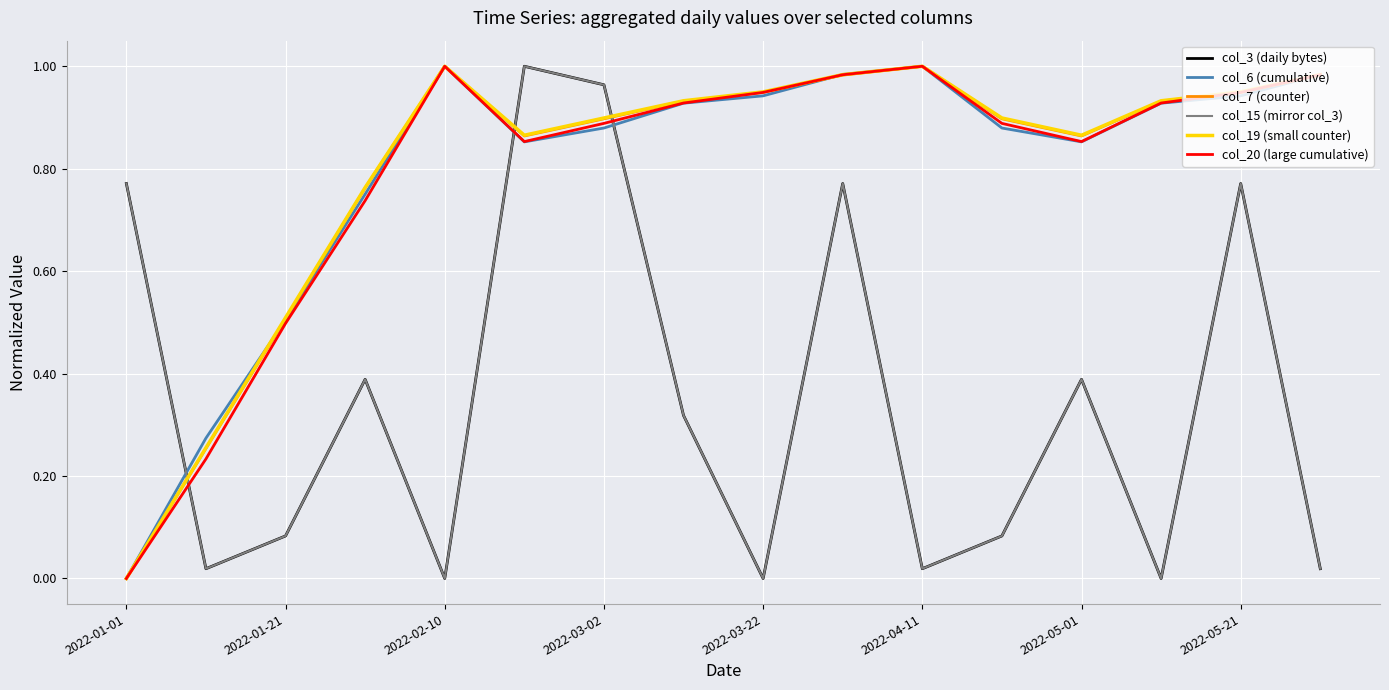

Does the chart have visible grid lines?

Yes